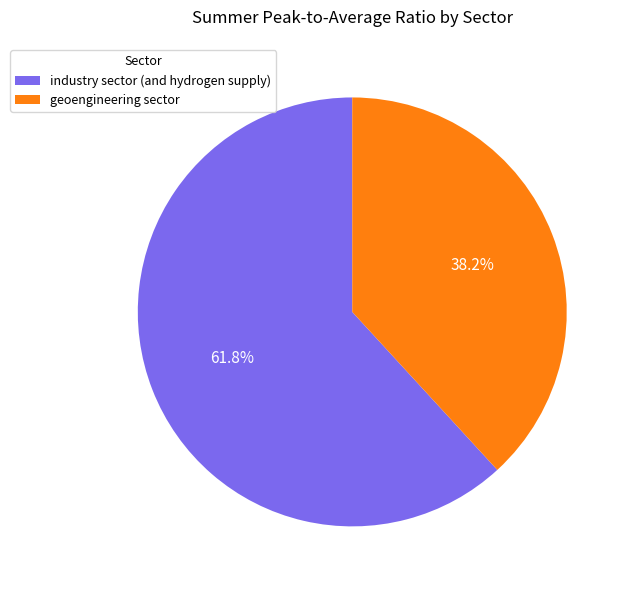

What percentage do industry sector (and hydrogen supply) and geoengineering sector together represent?

100.0%